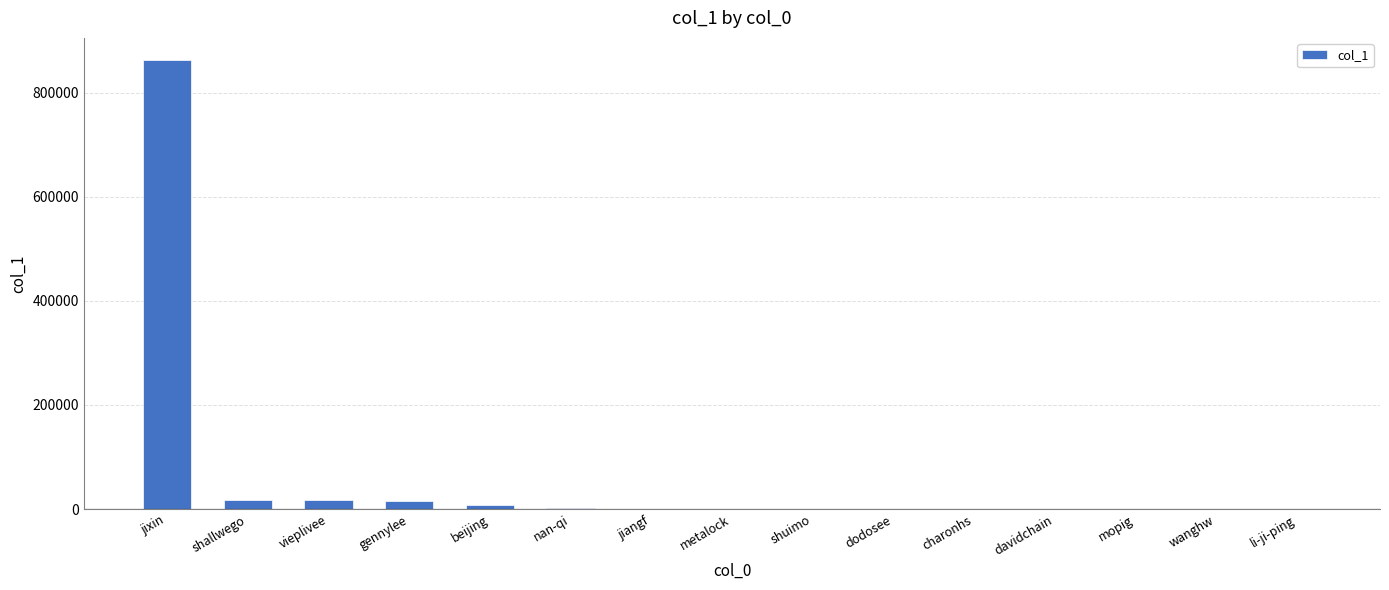

Is it true that the value at mopig is 64?

True